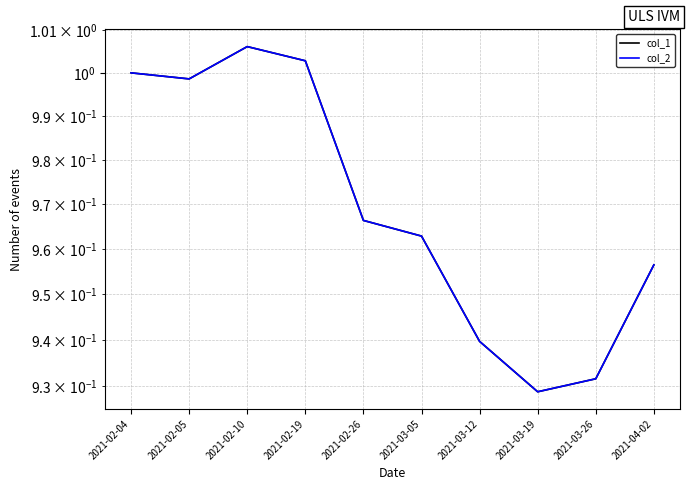

At which label does col_2 reach its peak?

2021-02-10